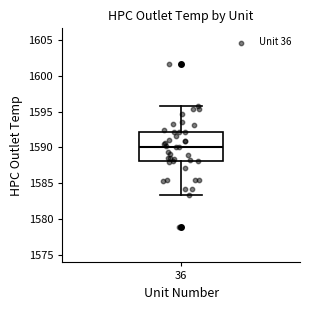

Transcribe this box plot: give where the median line is, the range the box spans, and where the two whiskers end, as read against the y-axis. The values are not printed on the chart, so give them approximately, as read against the axis.

median 1590.0, box 1588.0 to 1592.0, whiskers 1583.5 to 1595.5